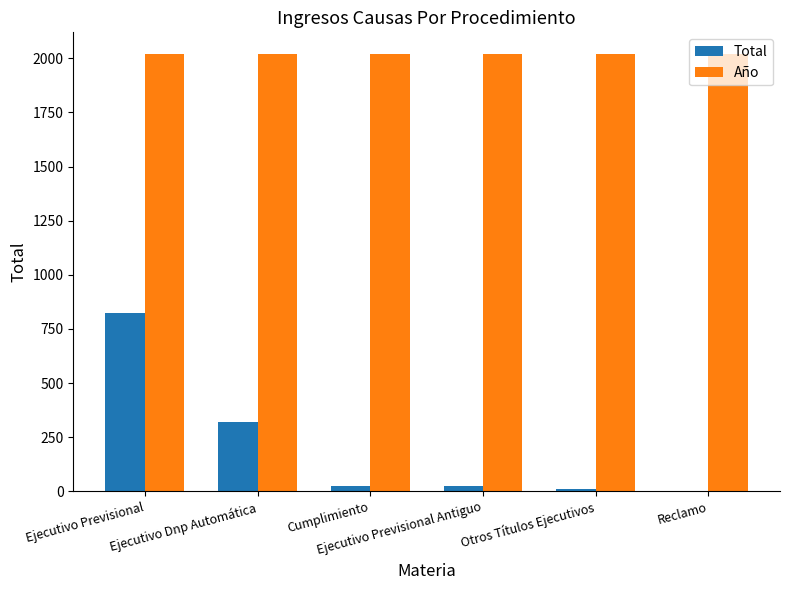

Which series has the largest total across all categories?

Año